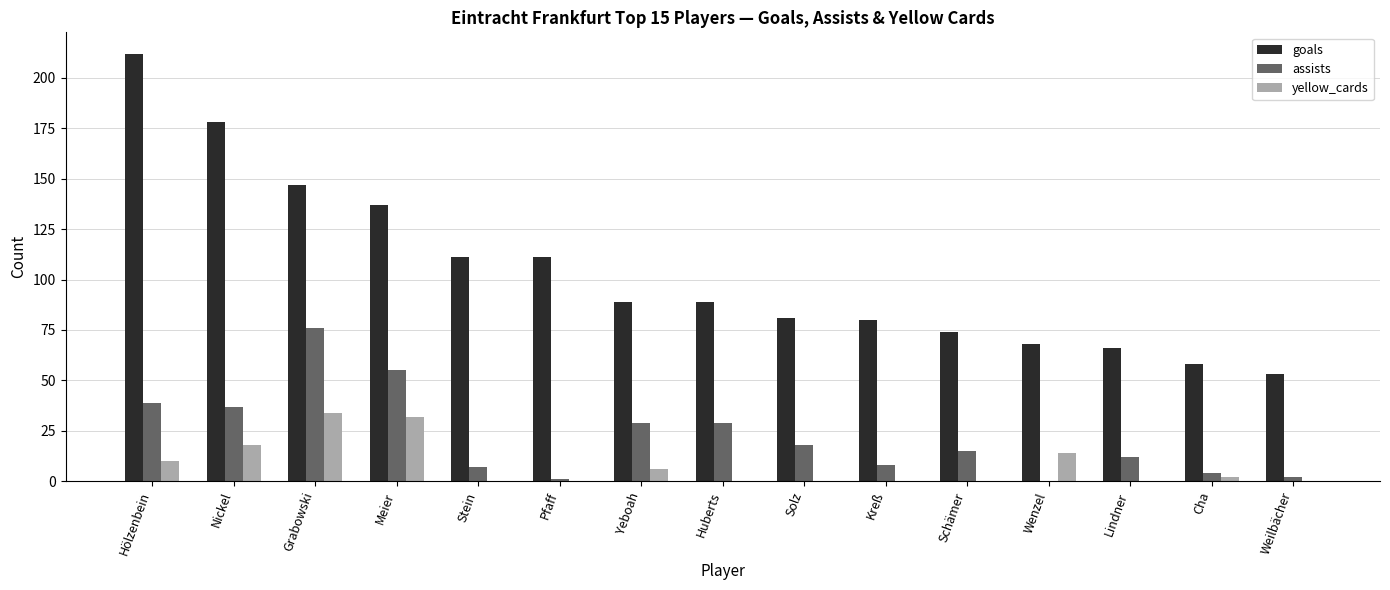

Which label corresponds to the largest value in the chart?

Hölzenbein